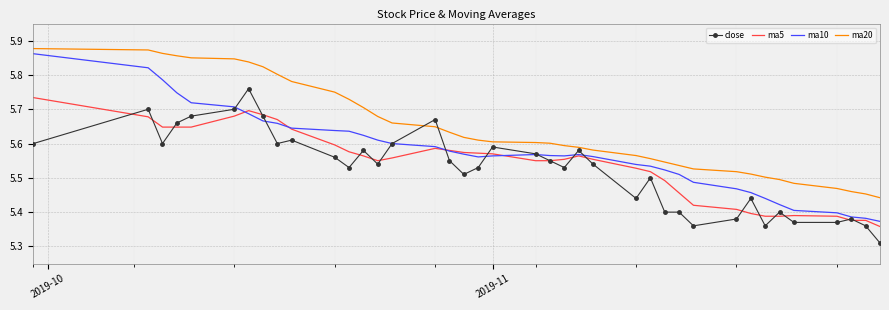

Which series has the largest total across all categories?

ma20